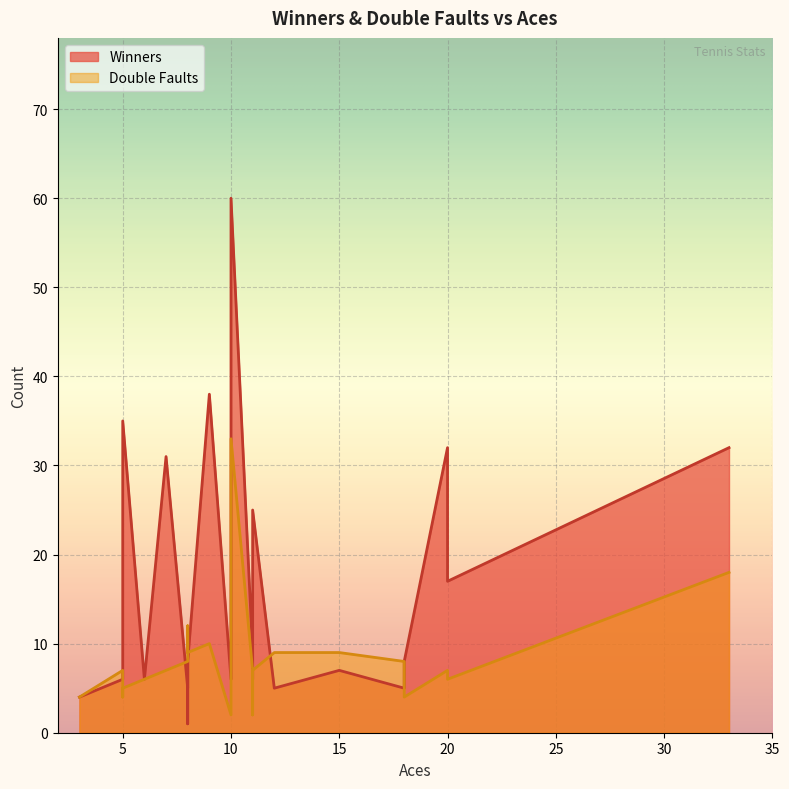

What is the difference between the maximum and minimum values in the Double Faults series?

31